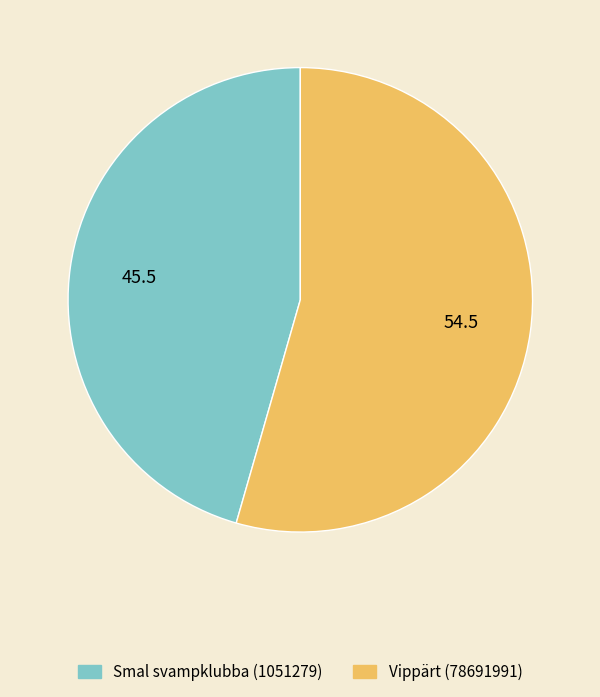

What is the largest slice in the pie chart?

Vippärt (78691991)